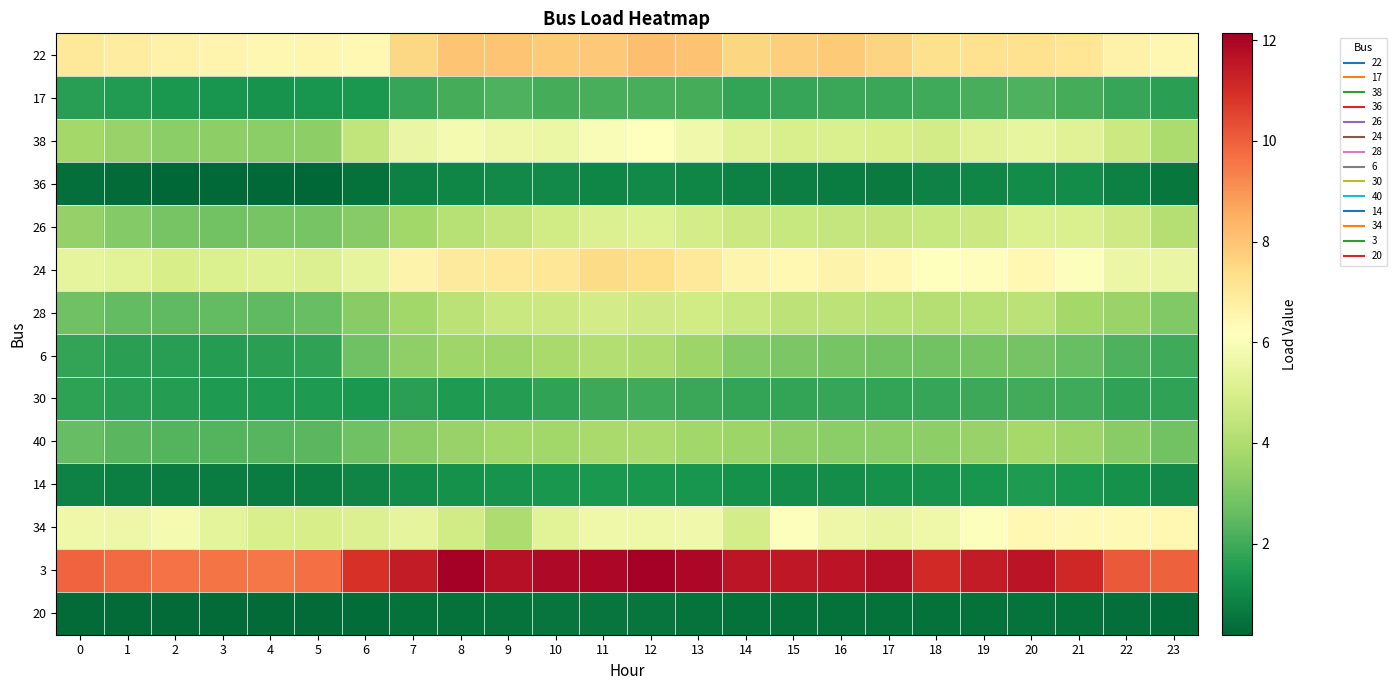

What is the total value across all series at 9?

59.3